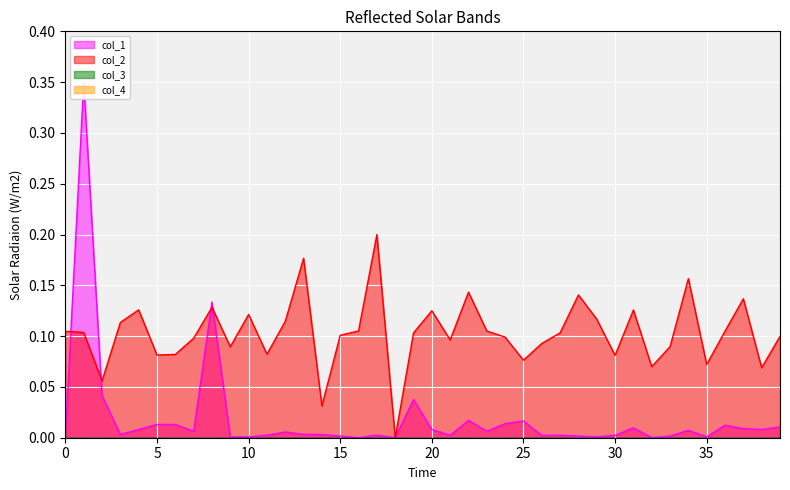

How many interior local peaks does the col_2_line series have?

11